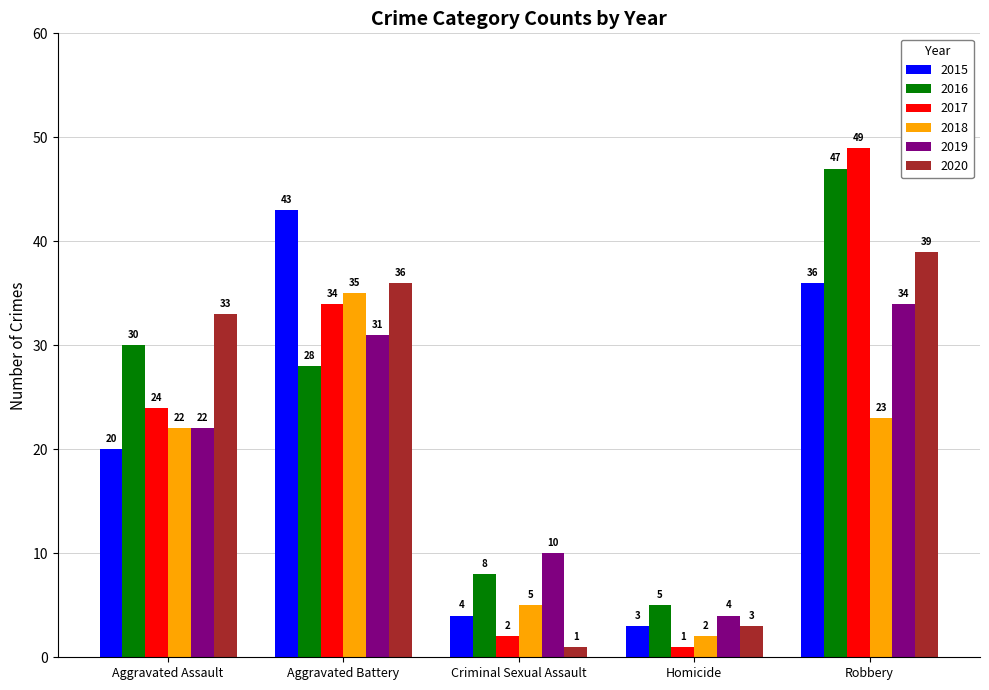

List the series in order of their peak value, highest first.

2017, 2016, 2015, 2020, 2018, 2019